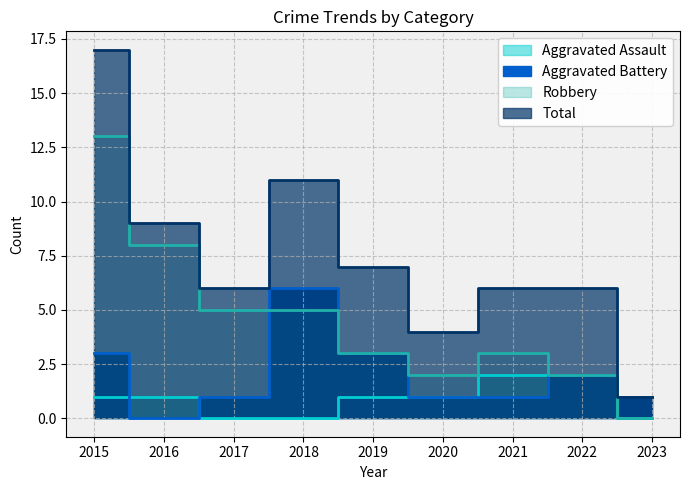

Which series has the largest range (max minus min)?

Total